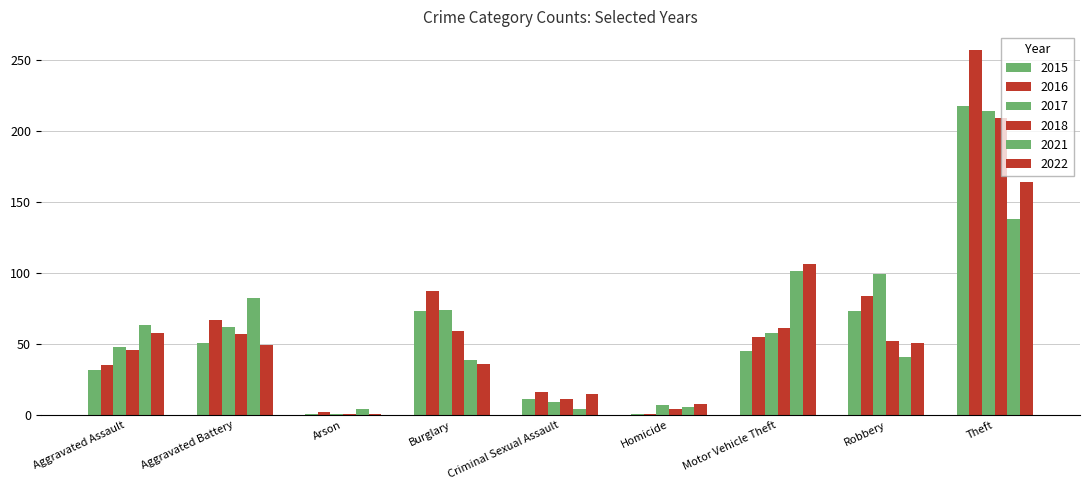

Are the bars grouped side by side (vs. stacked)?

Yes